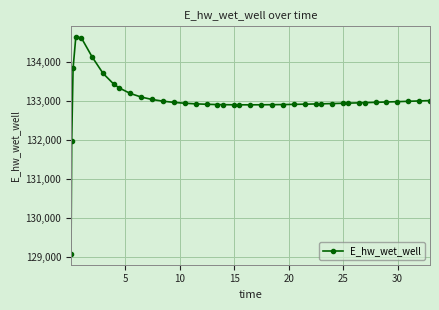

What is the difference between the maximum and minimum values?

5557.7